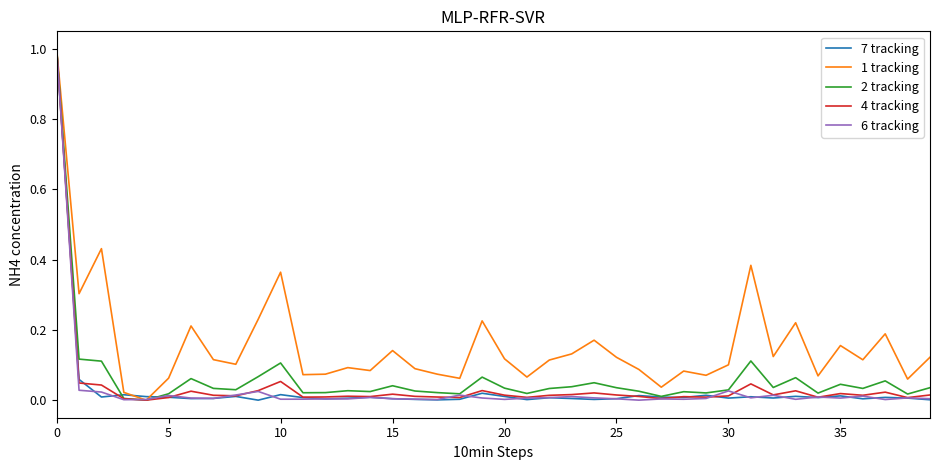

Which series has the largest total across all categories?

1 tracking